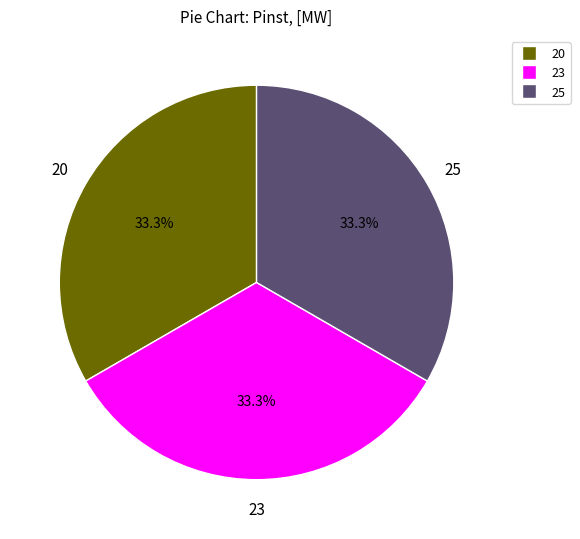

Is there a majority slice in this chart?

No